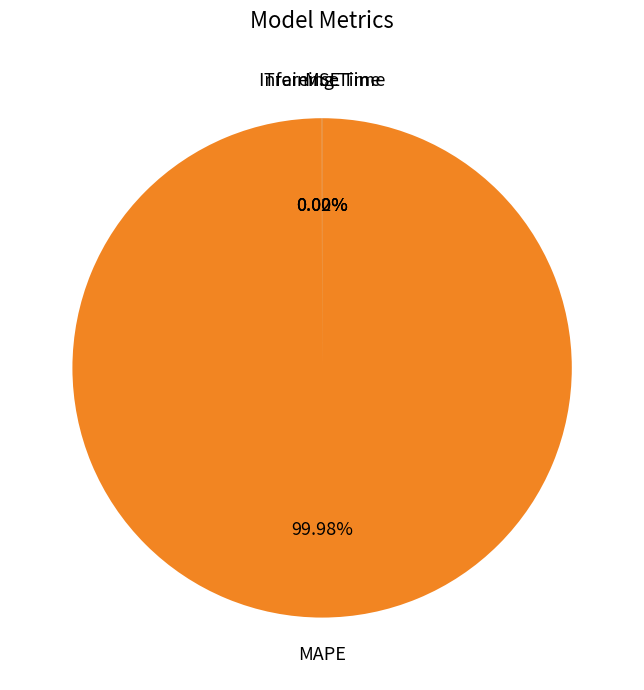

Is there any slice that represents more than half of the pie?

Yes